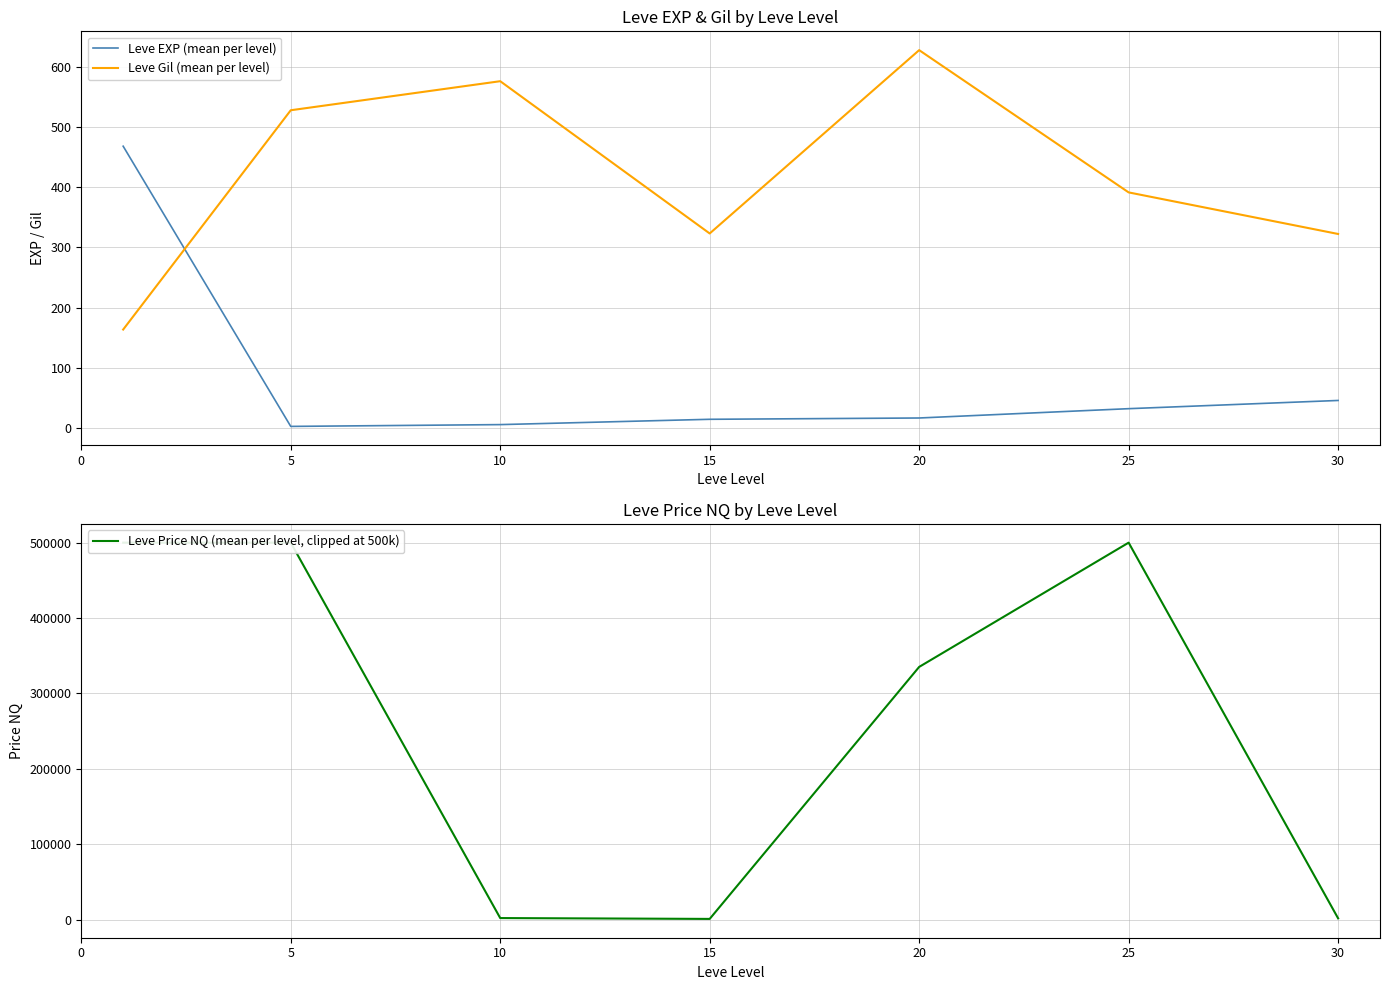

Reading left to right, extract all data points from this chart.

Leve EXP (mean per level): 468.5	2.3	5.3	14.2	16.3	31.8	45.5
Leve Gil (mean per level): 163.5	528.3	576.7	323.3	628.3	391.7	322.5
Leve Price NQ (mean per level, clipped at 500k): 500000.0	500000.0	1968.8	854.0	335153.8	500000.0	1639.8